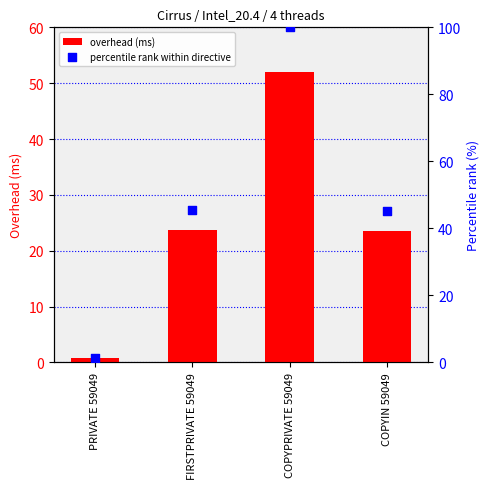

At how many categories does at least one series exceed 81?

1